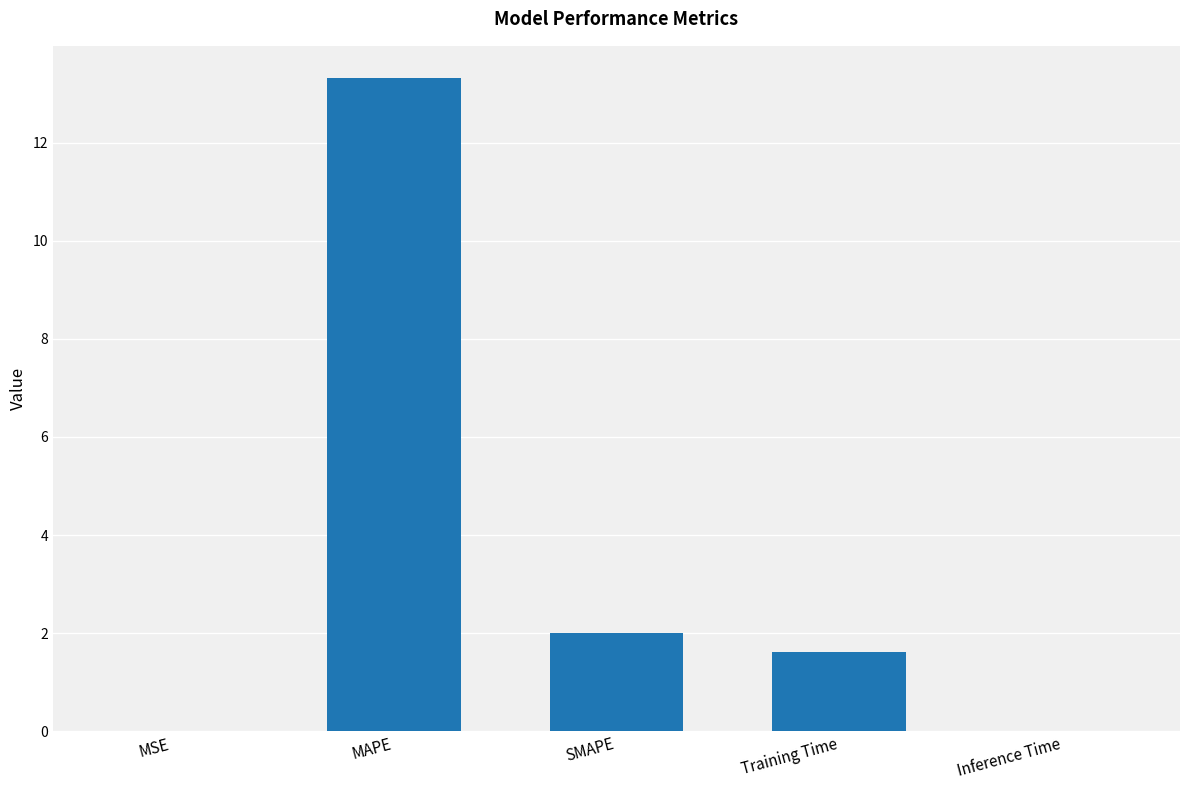

Which has a higher value, Training Time or MSE?

Training Time